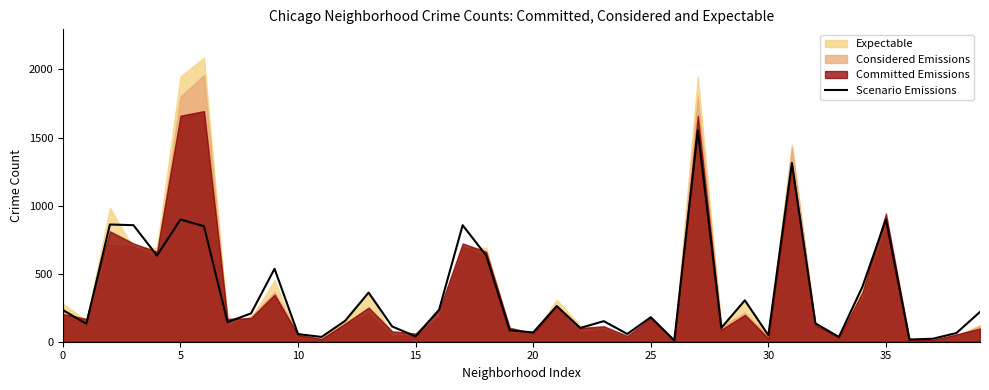

What is the sum of all values?

13854